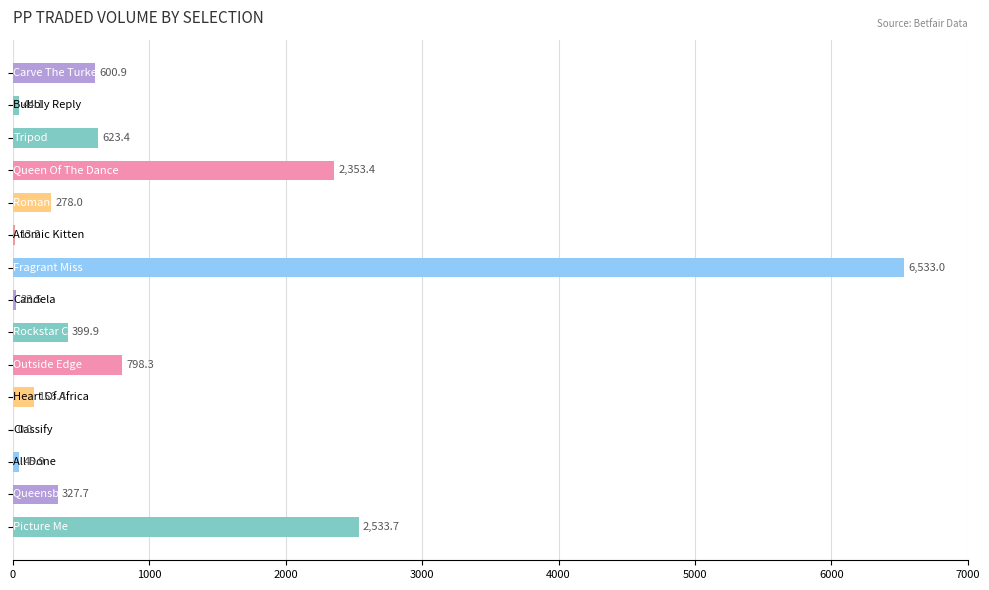

What is the maximum value shown in the chart?

6533.0